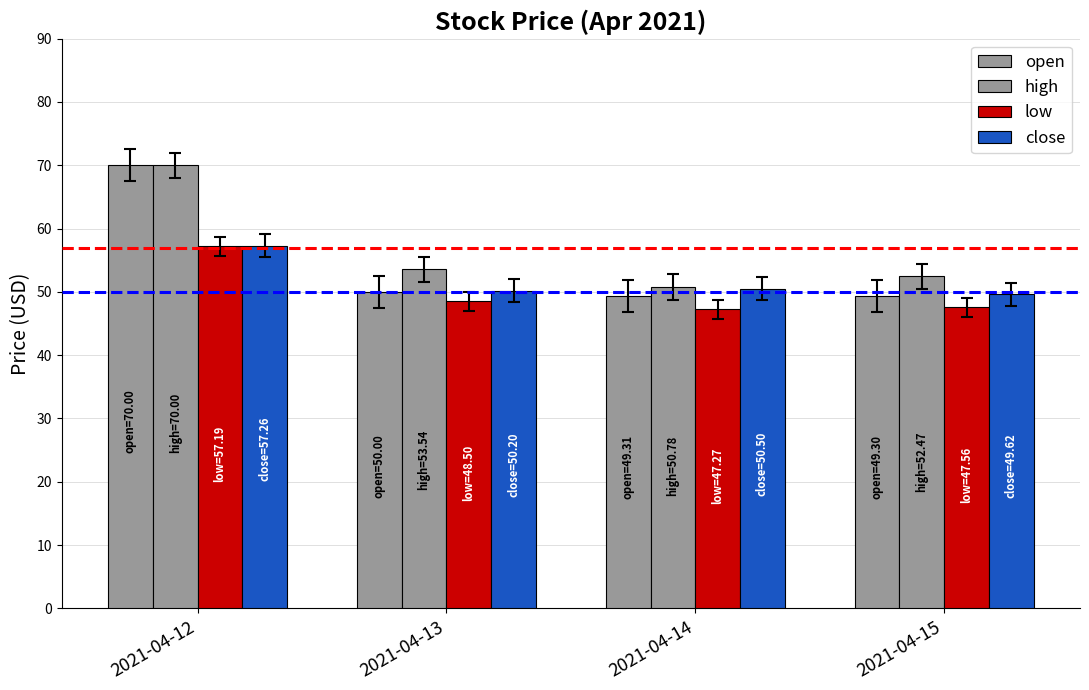

List the series in order of their peak value, highest first.

open, high, close, low